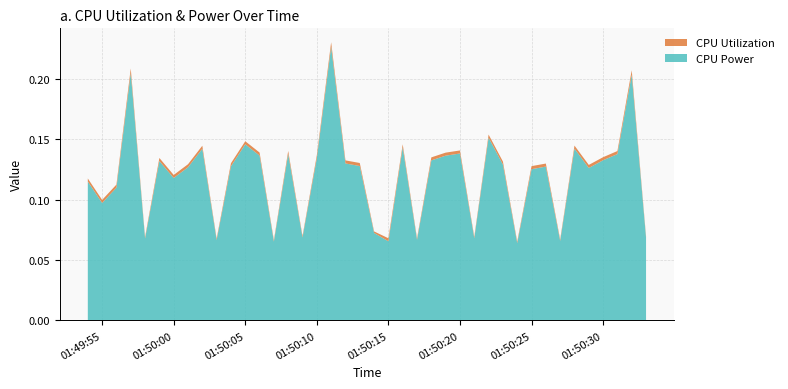

Reading right to left, list all the values displayed in this chart.

CPU Power: 2025-03-27 01:50:33=0.1	2025-03-27 01:50:32=0.2	2025-03-27 01:50:31=0.1	2025-03-27 01:50:30=0.1	2025-03-27 01:50:29=0.1	2025-03-27 01:50:28=0.1	2025-03-27 01:50:27=0.1	2025-03-27 01:50:26=0.1	2025-03-27 01:50:25=0.1	2025-03-27 01:50:24=0.1	2025-03-27 01:50:23=0.1	2025-03-27 01:50:22=0.2	2025-03-27 01:50:21=0.1	2025-03-27 01:50:20=0.1	2025-03-27 01:50:19=0.1	2025-03-27 01:50:18=0.1	2025-03-27 01:50:17=0.1	2025-03-27 01:50:16=0.1	2025-03-27 01:50:15=0.1	2025-03-27 01:50:14=0.1	2025-03-27 01:50:13=0.1	2025-03-27 01:50:12=0.1	2025-03-27 01:50:11=0.2	2025-03-27 01:50:10=0.1	2025-03-27 01:50:09=0.1	2025-03-27 01:50:08=0.1	2025-03-27 01:50:07=0.1	2025-03-27 01:50:06=0.1	2025-03-27 01:50:05=0.1	2025-03-27 01:50:04=0.1	2025-03-27 01:50:03=0.1	2025-03-27 01:50:02=0.1	2025-03-27 01:50:01=0.1	2025-03-27 01:50:00=0.1	2025-03-27 01:49:59=0.1	2025-03-27 01:49:58=0.1	2025-03-27 01:49:57=0.2	2025-03-27 01:49:56=0.1	2025-03-27 01:49:55=0.1	2025-03-27 01:49:54=0.1
CPU Utilization: 2025-03-27 01:50:33=0.0	2025-03-27 01:50:32=0.0	2025-03-27 01:50:31=0.0	2025-03-27 01:50:30=0.0	2025-03-27 01:50:29=0.0	2025-03-27 01:50:28=0.0	2025-03-27 01:50:27=0.0	2025-03-27 01:50:26=0.0	2025-03-27 01:50:25=0.0	2025-03-27 01:50:24=0.0	2025-03-27 01:50:23=0.0	2025-03-27 01:50:22=0.0	2025-03-27 01:50:21=0.0	2025-03-27 01:50:20=0.0	2025-03-27 01:50:19=0.0	2025-03-27 01:50:18=0.0	2025-03-27 01:50:17=0.0	2025-03-27 01:50:16=0.0	2025-03-27 01:50:15=0.0	2025-03-27 01:50:14=0.0	2025-03-27 01:50:13=0.0	2025-03-27 01:50:12=0.0	2025-03-27 01:50:11=0.0	2025-03-27 01:50:10=0.0	2025-03-27 01:50:09=0.0	2025-03-27 01:50:08=0.0	2025-03-27 01:50:07=0.0	2025-03-27 01:50:06=0.0	2025-03-27 01:50:05=0.0	2025-03-27 01:50:04=0.0	2025-03-27 01:50:03=0.0	2025-03-27 01:50:02=0.0	2025-03-27 01:50:01=0.0	2025-03-27 01:50:00=0.0	2025-03-27 01:49:59=0.0	2025-03-27 01:49:58=0.0	2025-03-27 01:49:57=0.0	2025-03-27 01:49:56=0.0	2025-03-27 01:49:55=0.0	2025-03-27 01:49:54=0.0